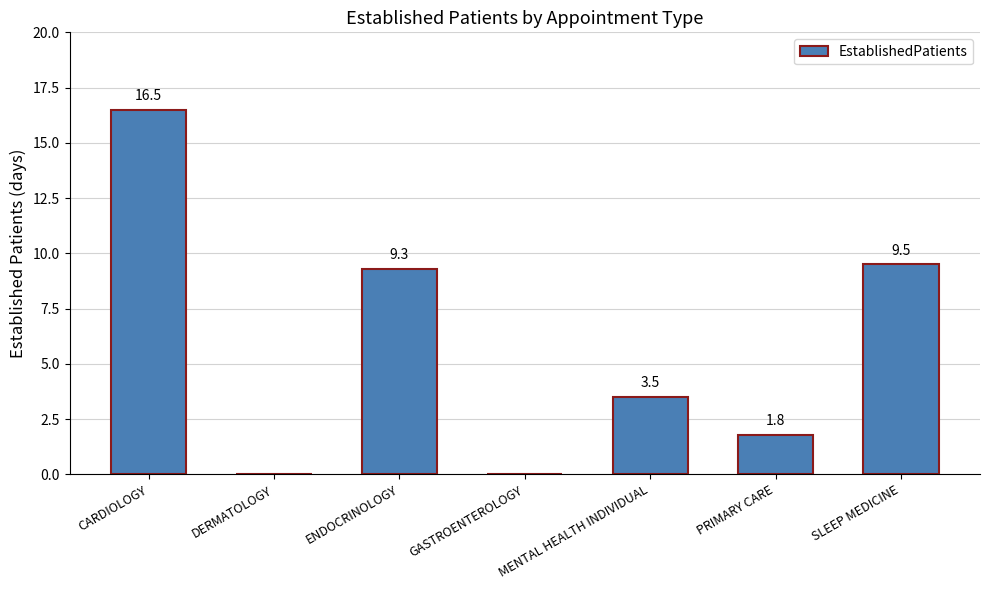

True or false: the data shows 5.9 at MENTAL HEALTH INDIVIDUAL.

False